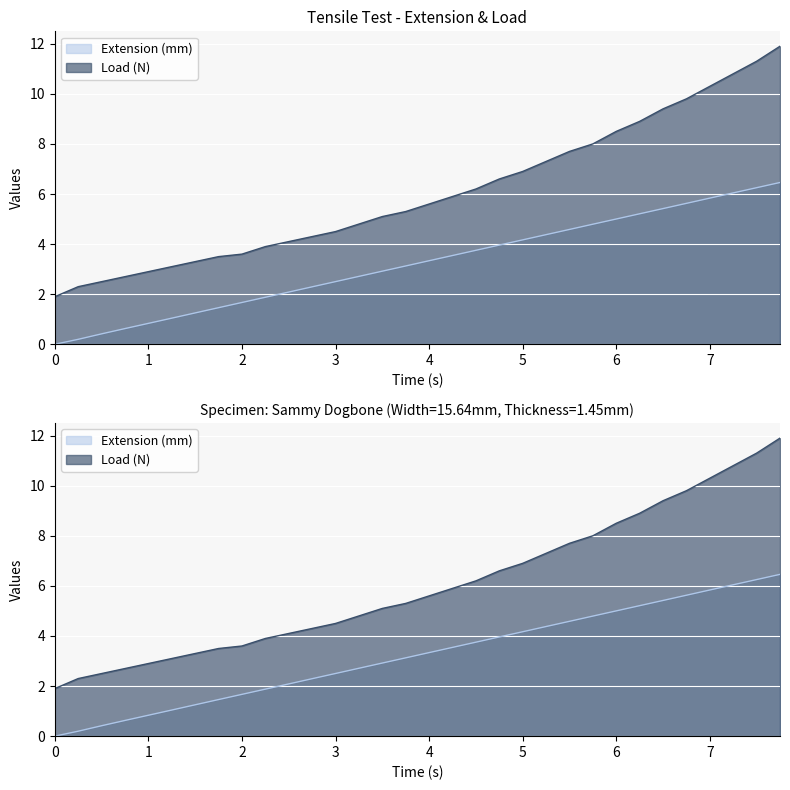

At which label does Load (N) reach its peak?

7.75